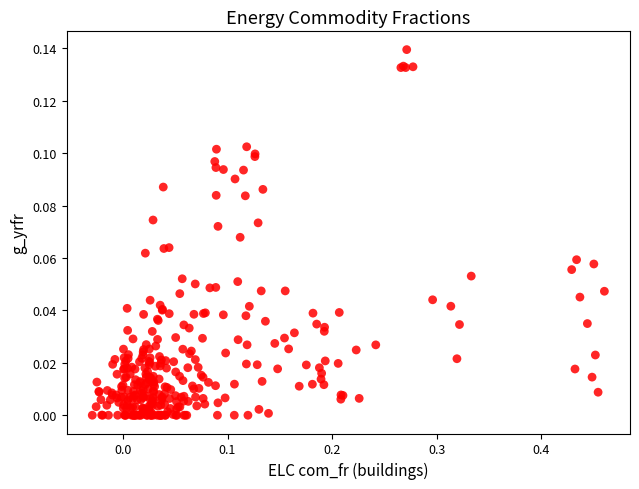

What is the range of X values (max minus min)?

0.5